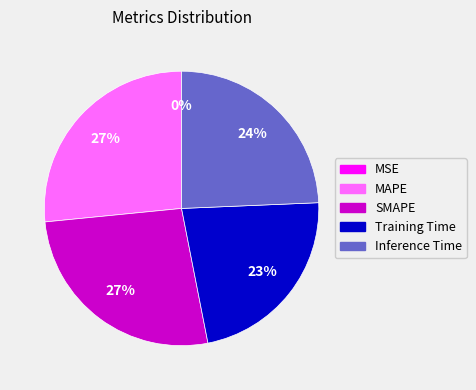

The MAPE slice represents 27% of the pie. True or false?

True